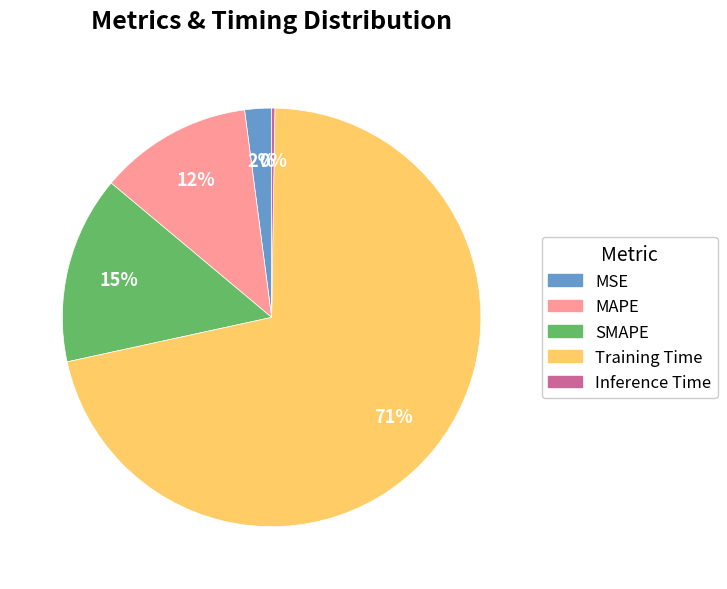

What is the largest slice in the pie chart?

Training Time